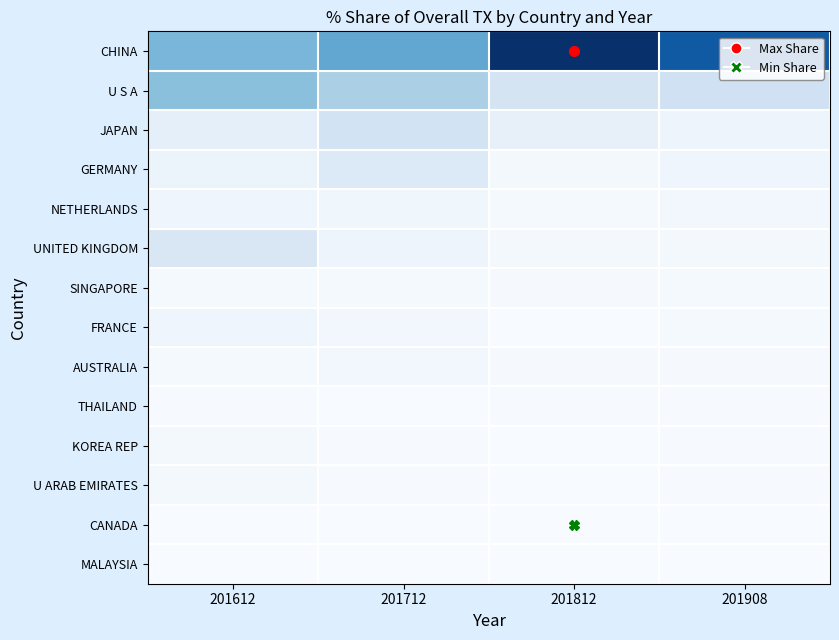

What is the minimum value shown in the chart?

0.1